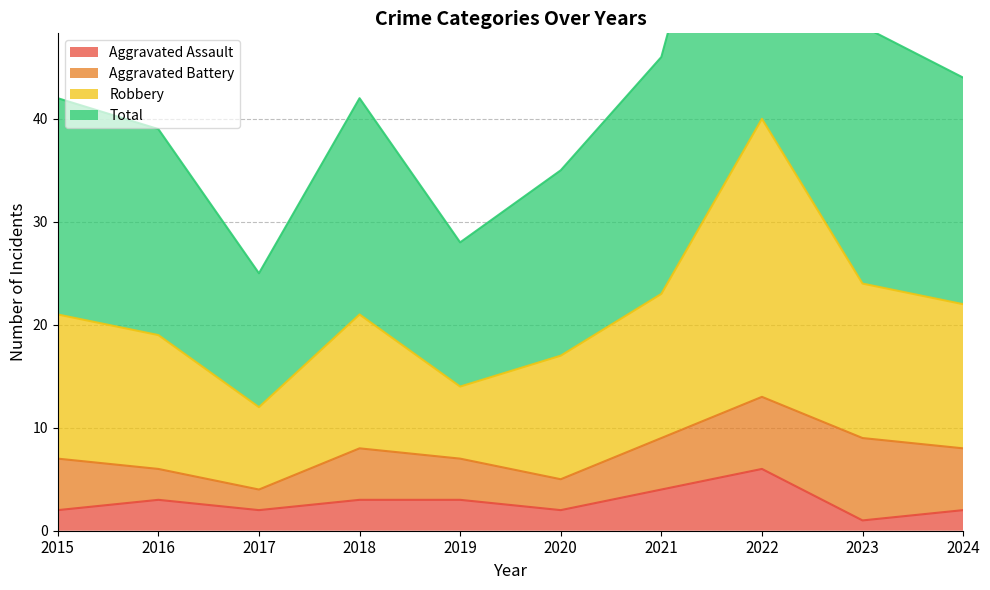

What is the highest value of the Total series?

40